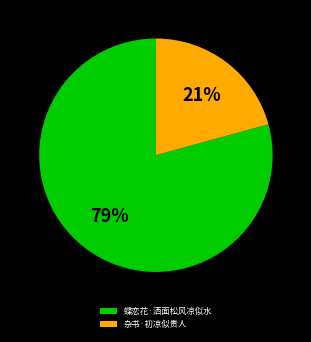

The 蝶恋花·洒面松风凉似水 slice represents 79% of the pie. True or false?

True